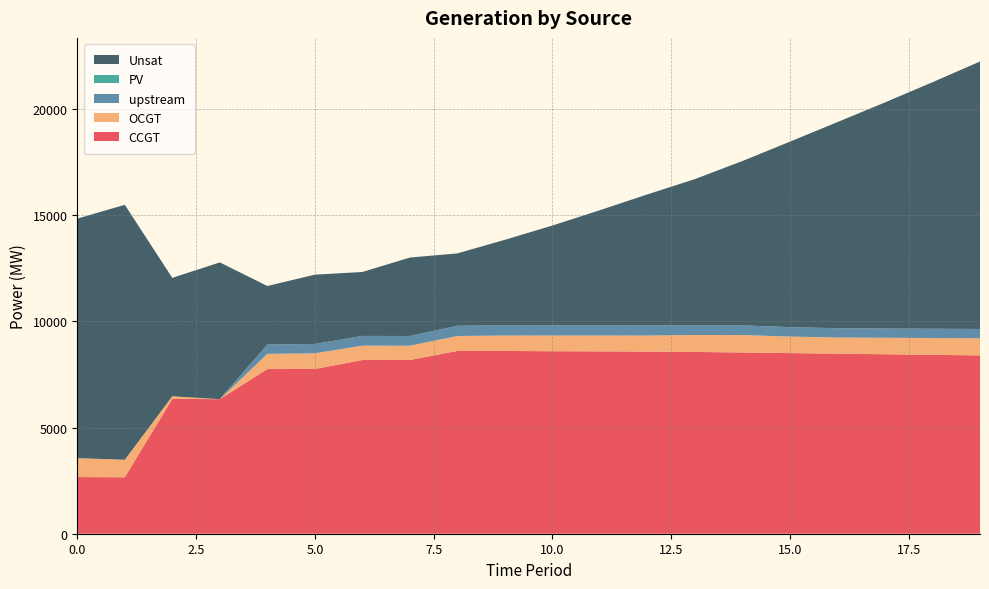

Reading right to left, transcribe all the data shown in this chart.

CCGT: 8395	8423	8450	8478	8505	8533	8559	8577	8586	8592	8606	8605	8182	8178	7756	7753	6335	6351	2659	2668
OCGT: 808	791	776	760	778	822	799	755	747	741	726	704	670	676	738	715	0	121	824	893
PV: 0	0	0	0	0	0	0	0	0	0	0	0	0	0	0	0	0	0	0	0
upstream: 438	438	438	438	444	455	454	484	484	484	484	483	459	459	441	440	0	0	0	0
Unsat: 12593	11606	10643	9705	8733	7738	6885	6161	5416	4694	4023	3407	3692	3011	3262	2756	6440	5575	12003	11275